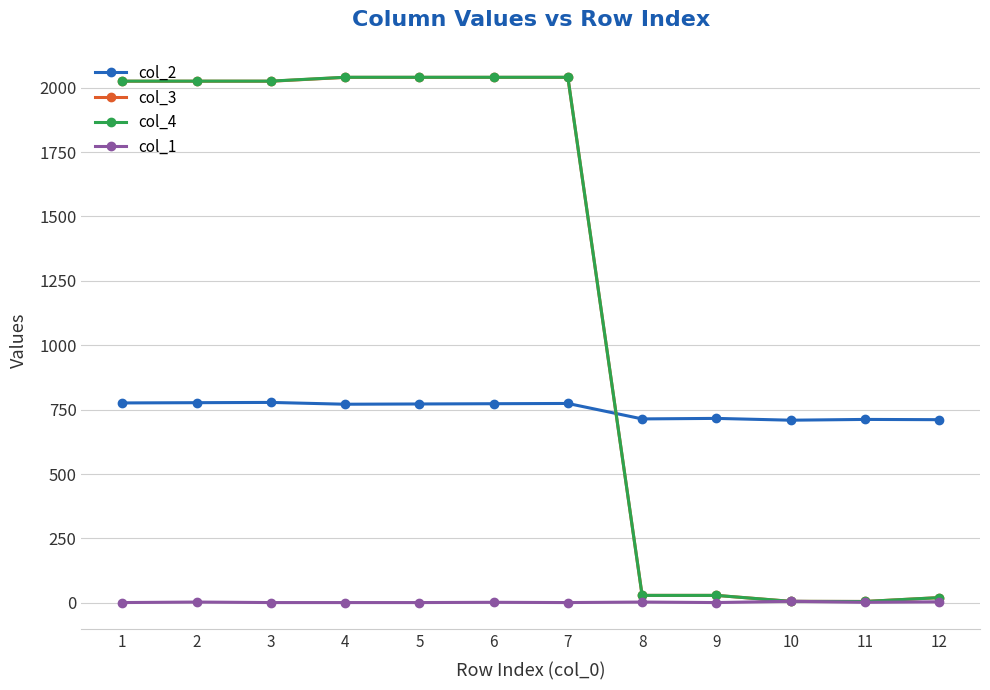

Does the chart display data point markers on the line(s)?

Yes